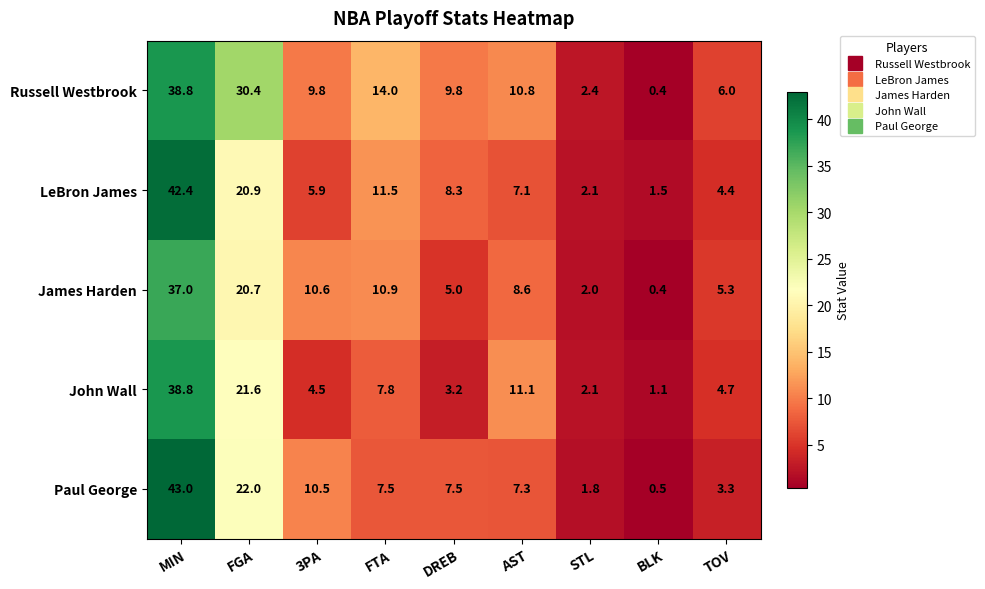

Which category has the highest value in the Russell Westbrook series?

MIN